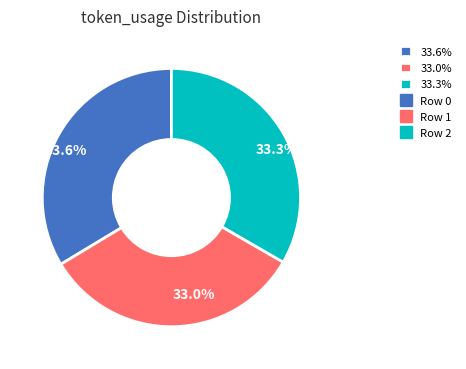

To the nearest percent, what is the difference between the largest and smallest slice percentages?

1%